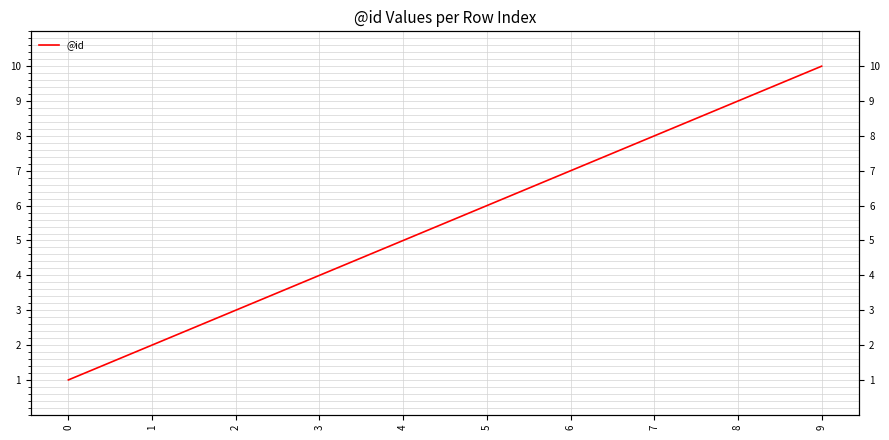

How many lines are shown in the chart?

1